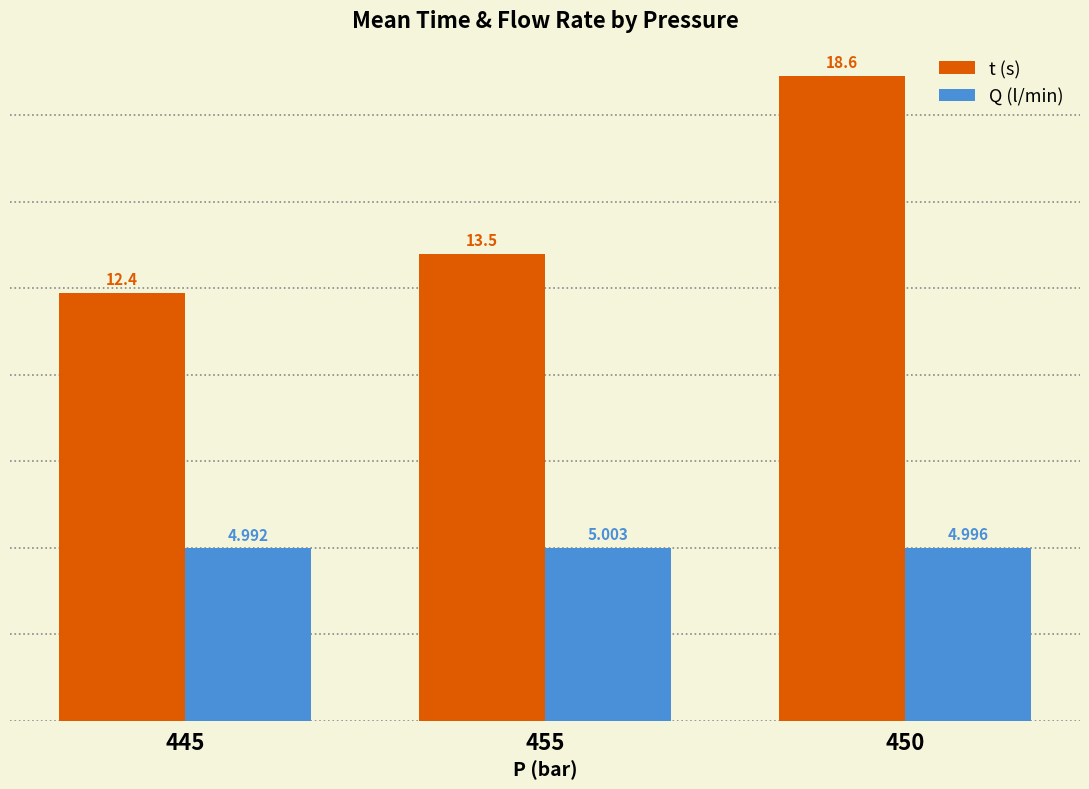

Reading left to right, list all the values displayed in this chart.

t (s): 445=12.4	455=13.5	450=18.6
Q (l/min): 445=5.0	455=5.0	450=5.0